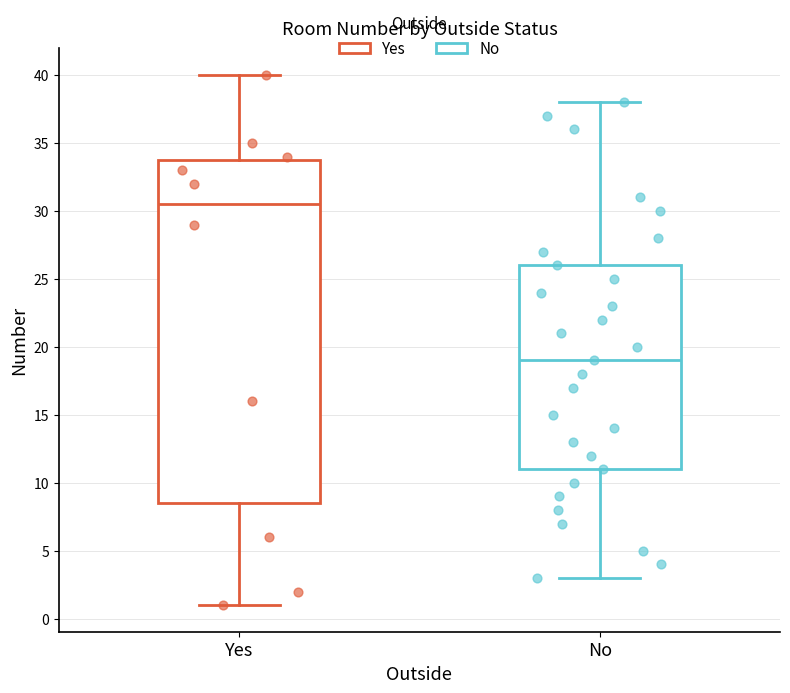

Which box's median line is the lowest?

No